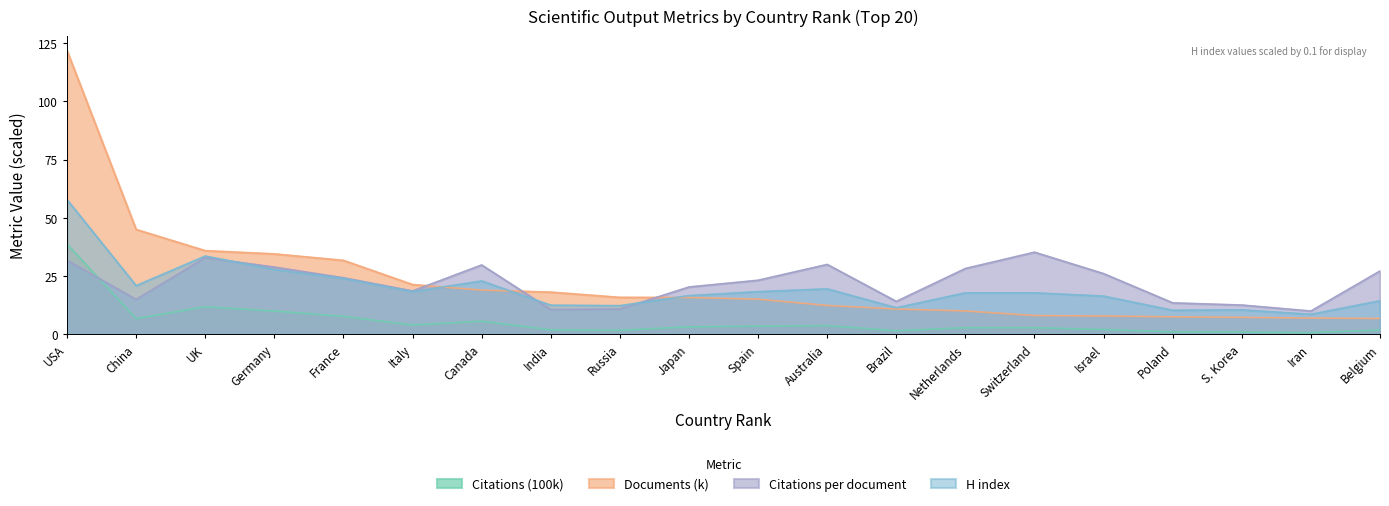

Does the chart display data point markers on the line(s)?

No